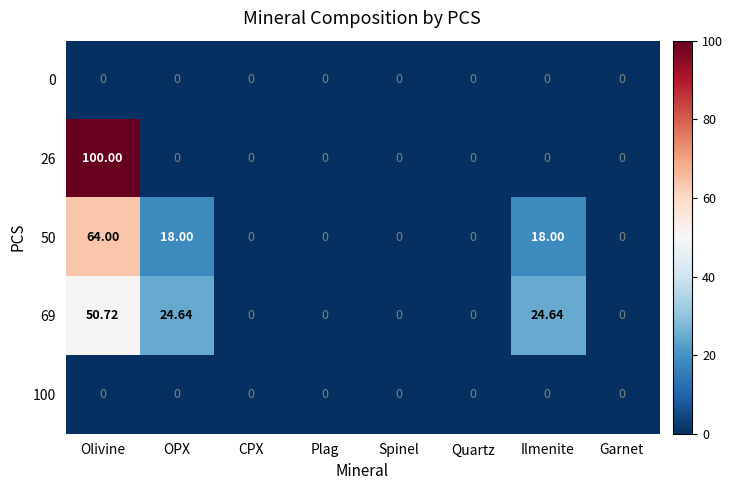

At which category is the sum across all series the highest?

Olivine